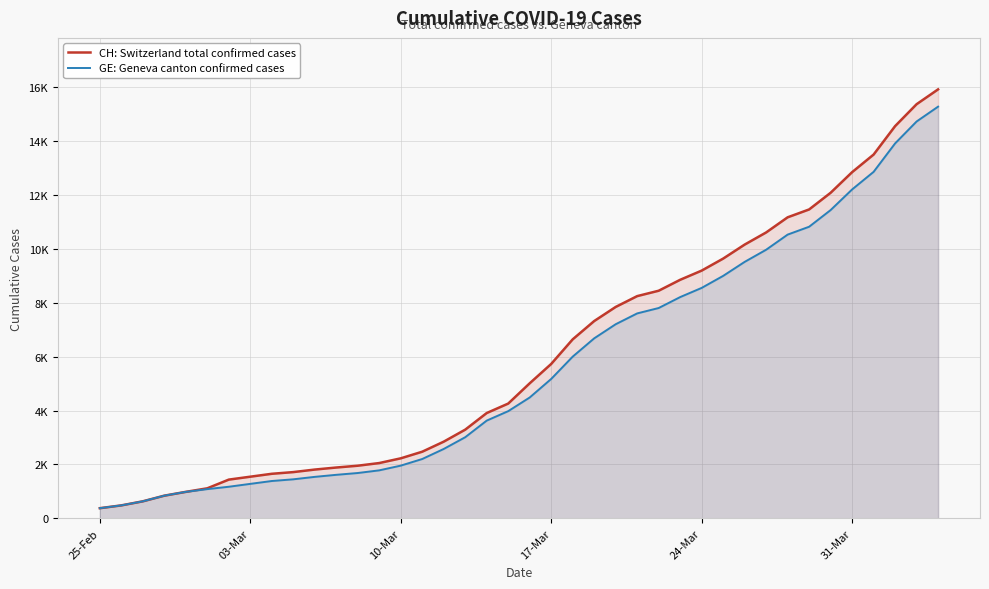

True or false: CH: Switzerland total confirmed cases has a value of 1021 at 10-Mar.

False